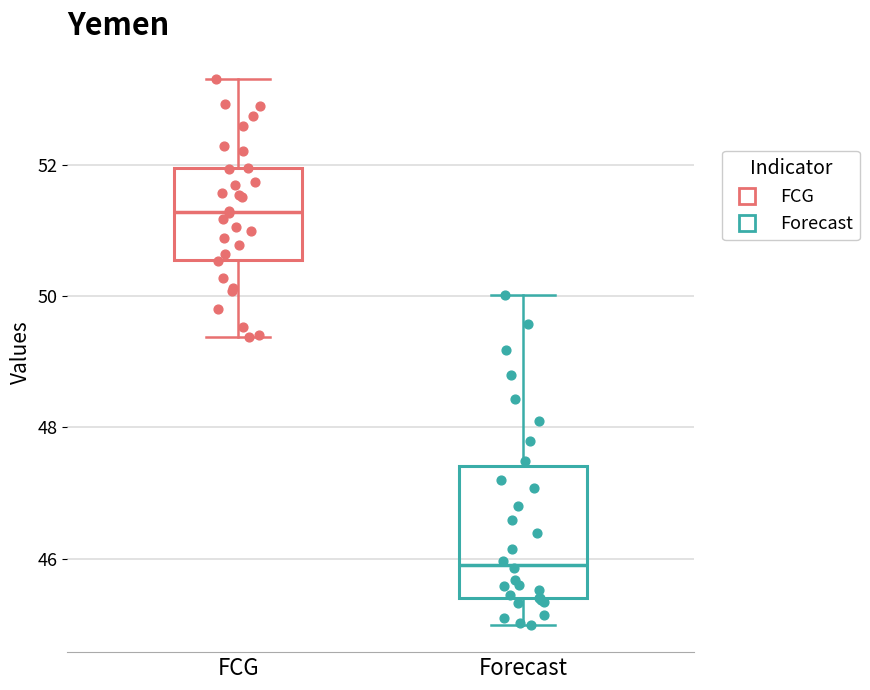

Reading left to right, transcribe this box plot: for each box, give where its median line is, the range the box spans, and where its two whiskers end, as read against the y-axis. The values are not printed on the chart, so give them approximately, as read against the axis.

FCG: median 51.2, box 50.6 to 52.0, whiskers 49.4 to 53.4
Forecast: median 46.0, box 45.4 to 47.4, whiskers 45.0 to 50.0